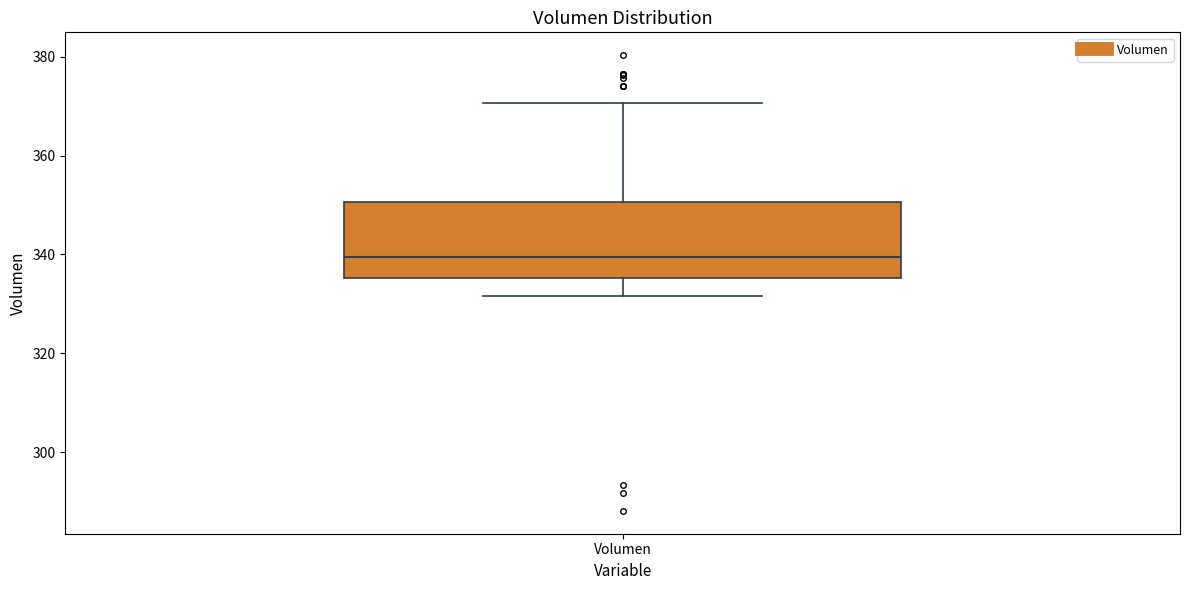

Transcribe this box plot: give where the median line is, the range the box spans, and where the two whiskers end, as read against the y-axis. The values are not printed on the chart, so give them approximately, as read against the axis.

median 340, box 336 to 350, whiskers 332 to 370